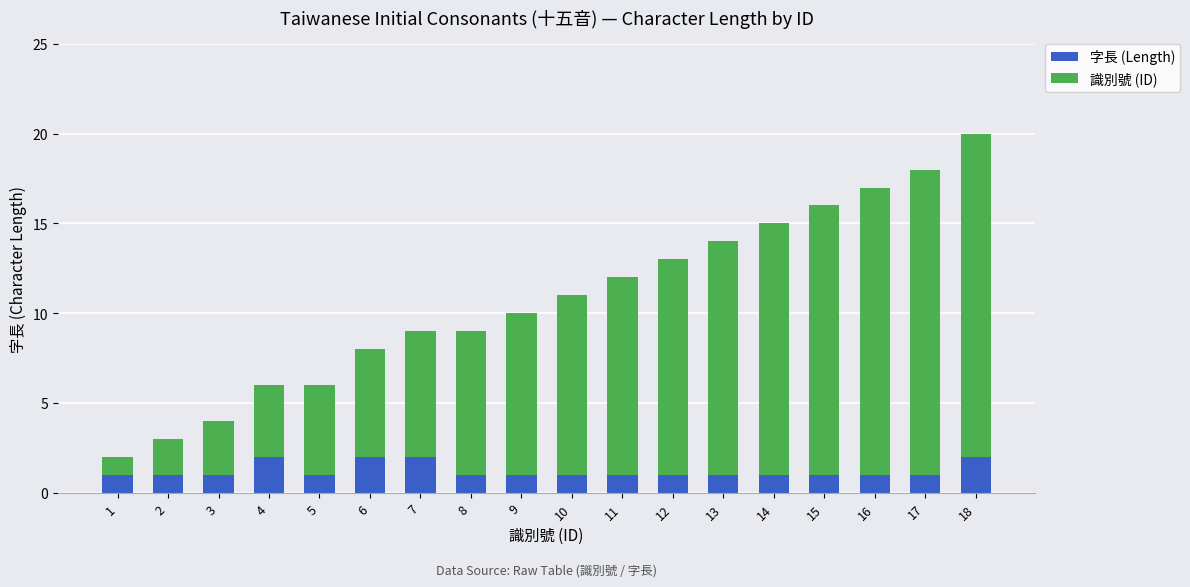

True or false: 字長 (Length) has a value of 0 at 13.

False